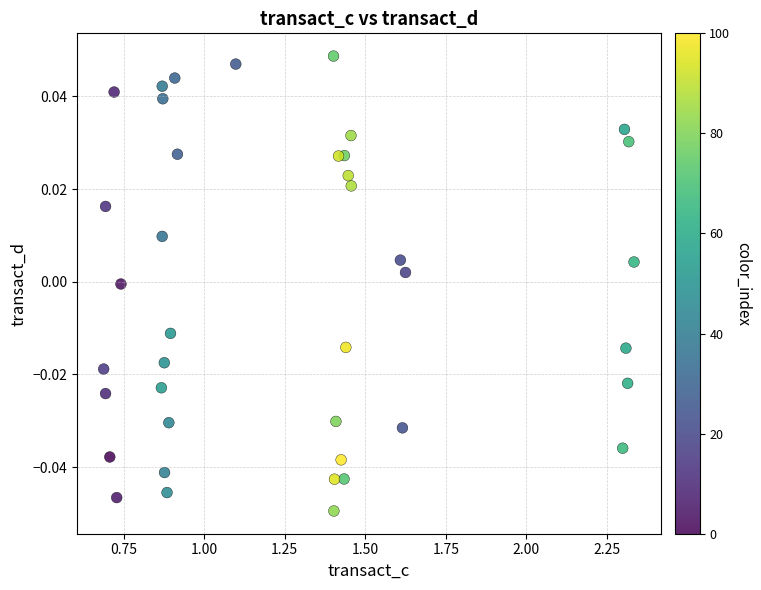

What is the range of X values (max minus min)?

1.6